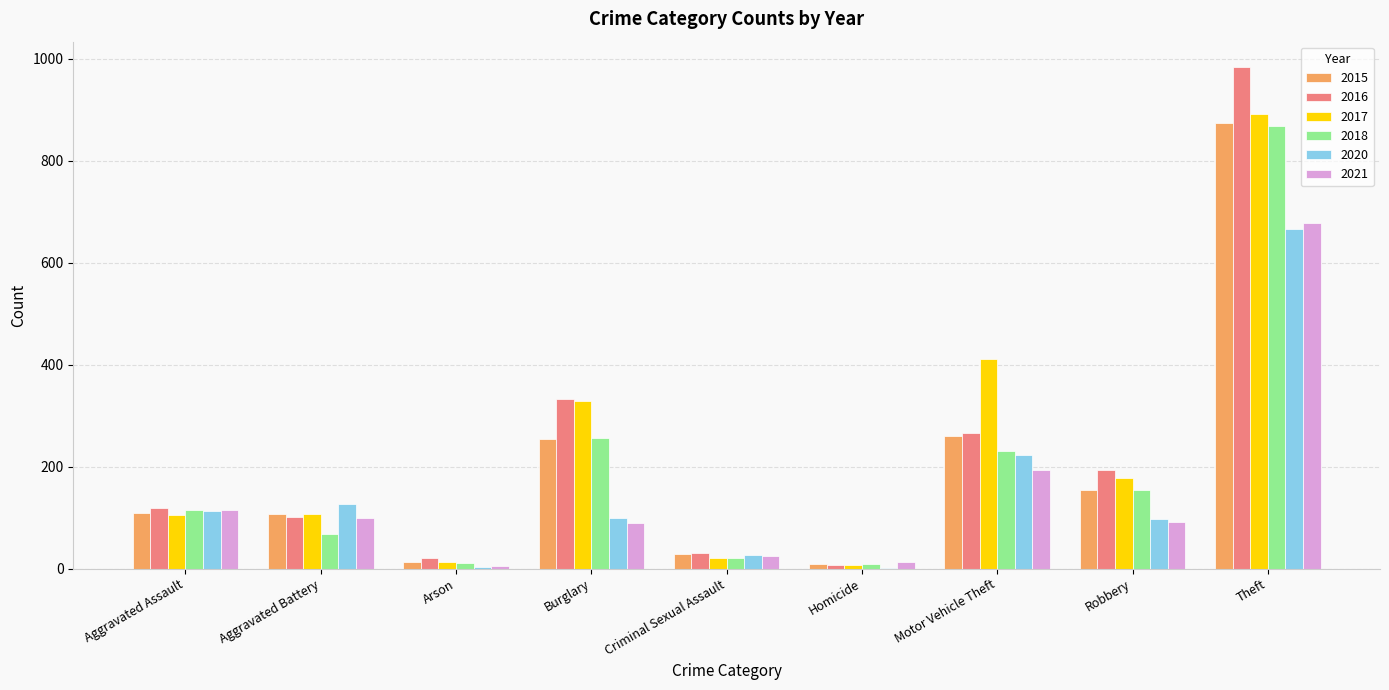

Does the chart contain stacked bars?

No